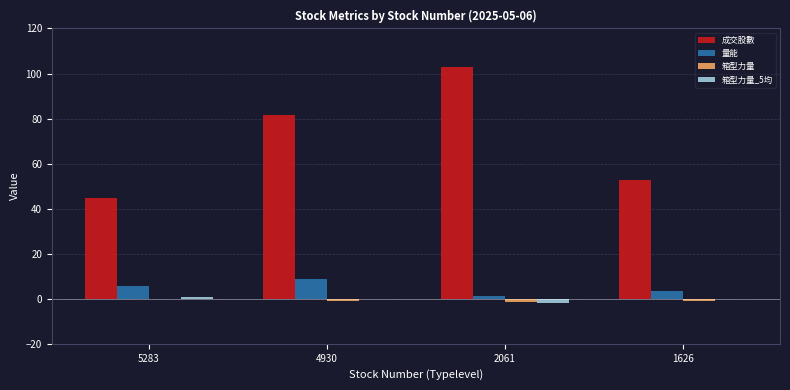

Which series has the largest total across all categories?

成交股數